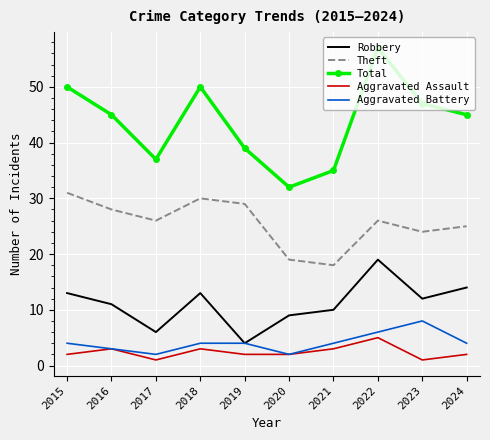

At 2023, list the series in order from largest to smallest.

Total, Theft, Robbery, Aggravated Battery, Aggravated Assault